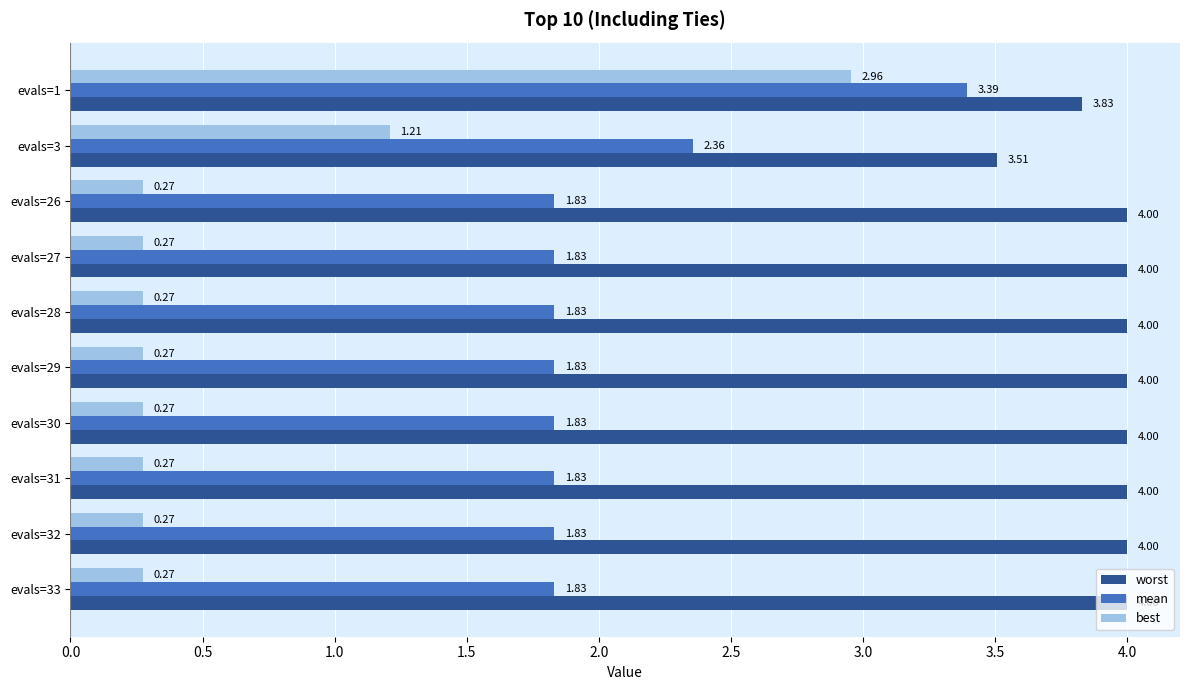

Between evals=1 and evals=29, which series saw the biggest shift?

best